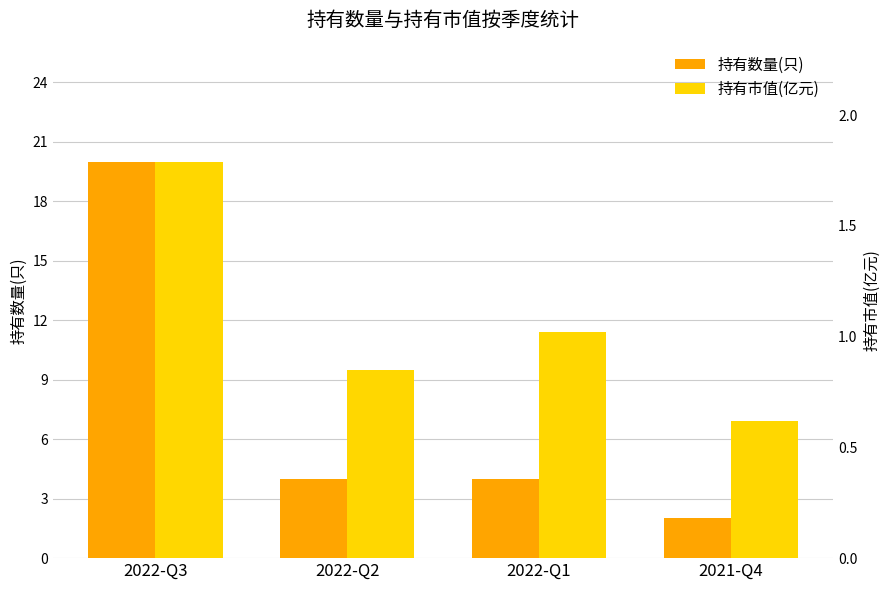

Rank the series by their maximum value, from lowest to highest.

持有市值(亿元), 持有数量(只)